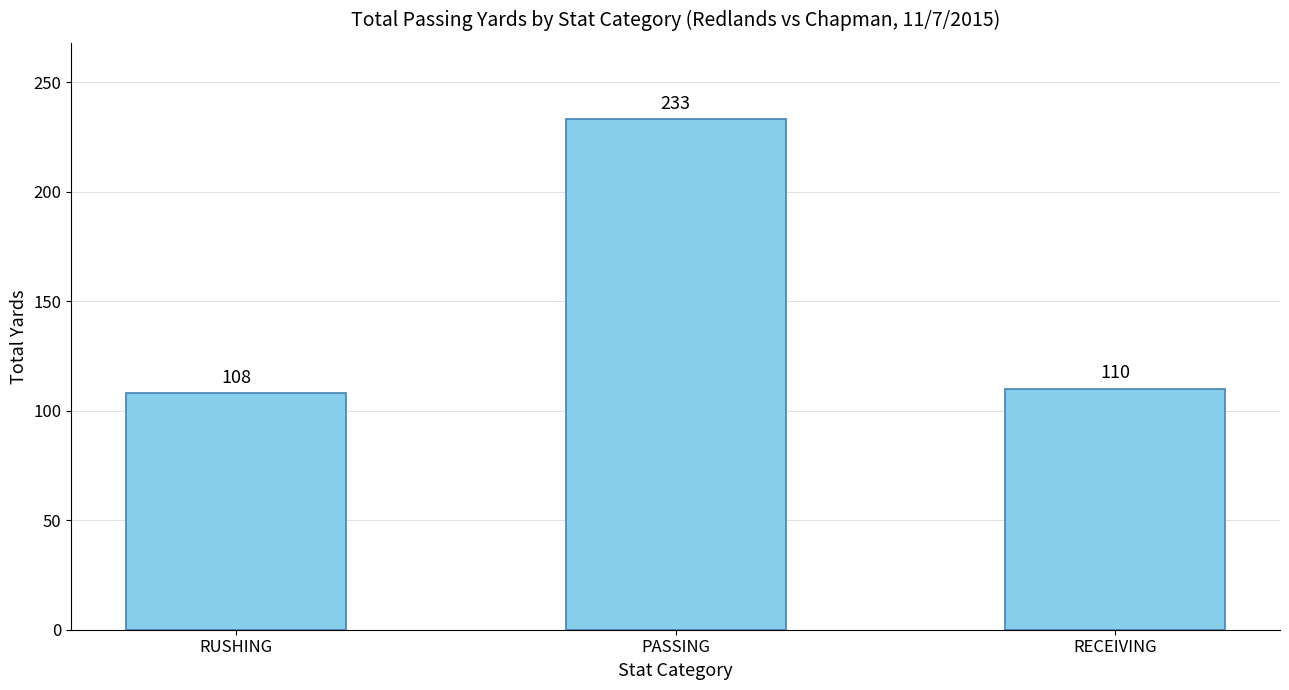

Where is the data nearest to the value 170?

RECEIVING